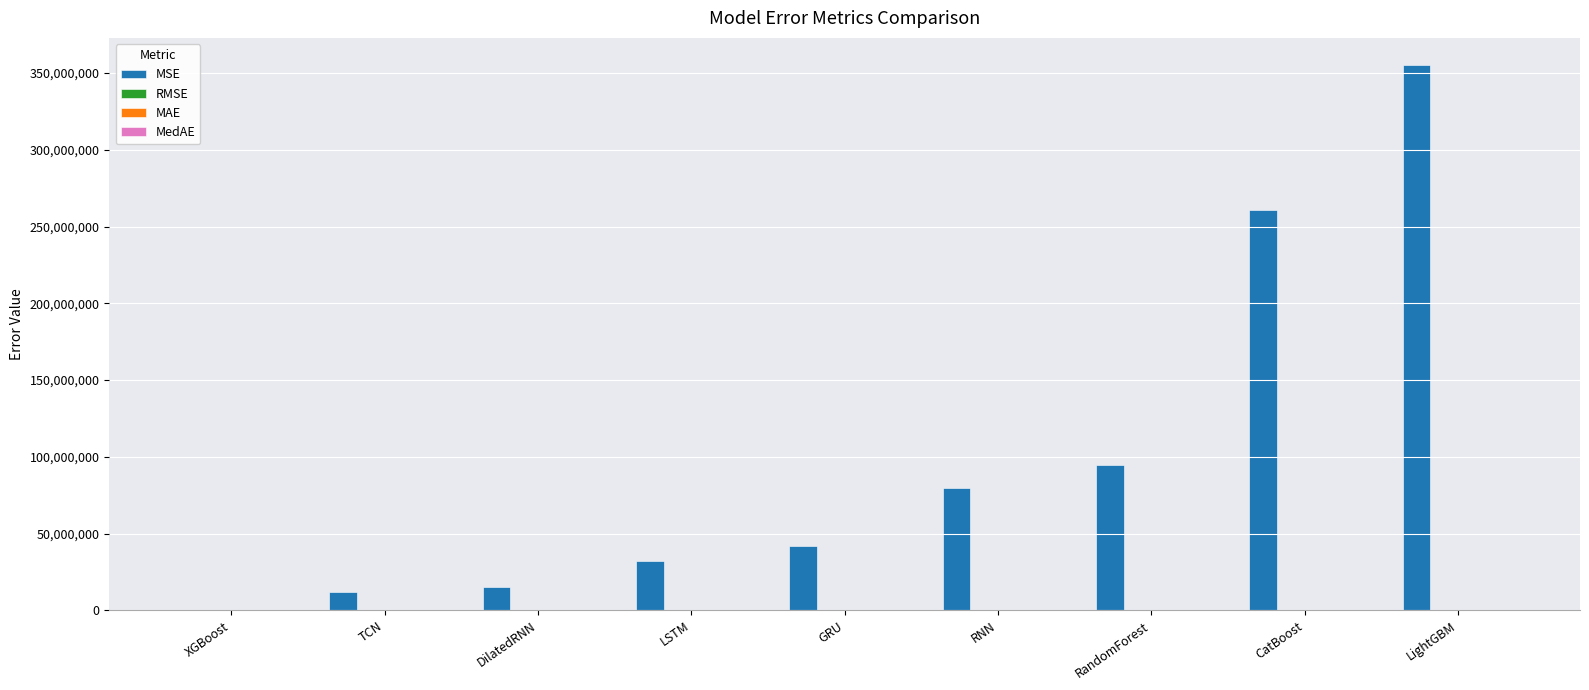

Which series changed the most between LSTM and CatBoost?

MSE